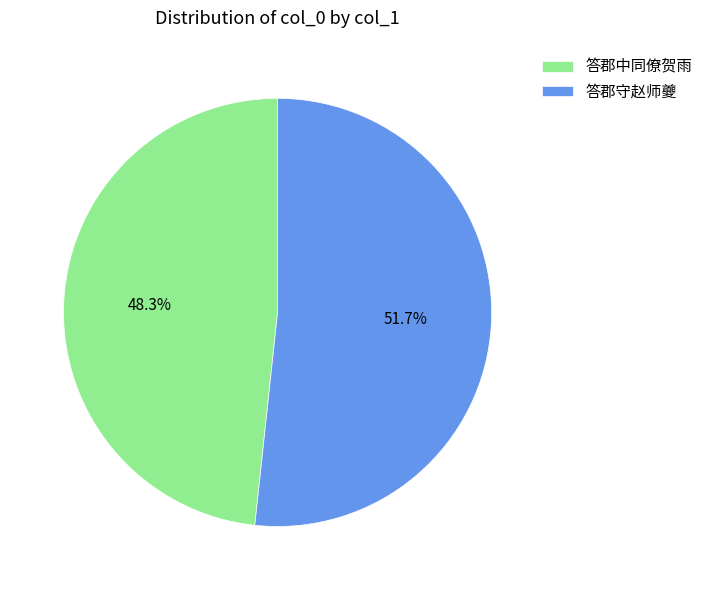

To the nearest percent, what portion does 答郡中同僚贺雨 represent?

48%